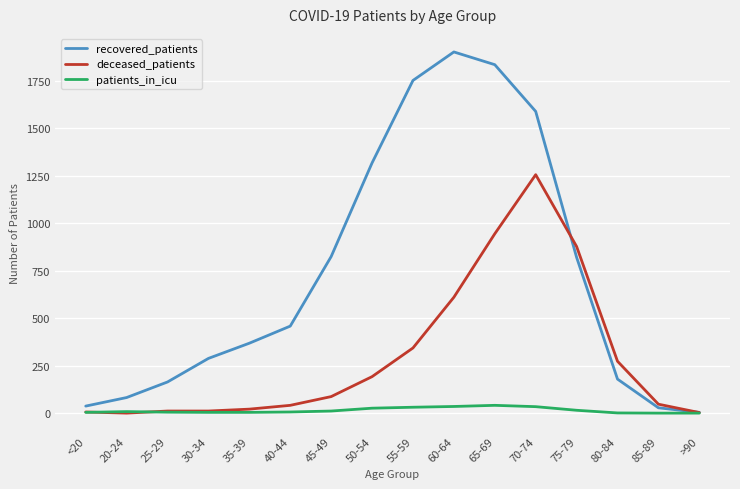

Is it true that patients_in_icu equals 0 at 85-89?

True